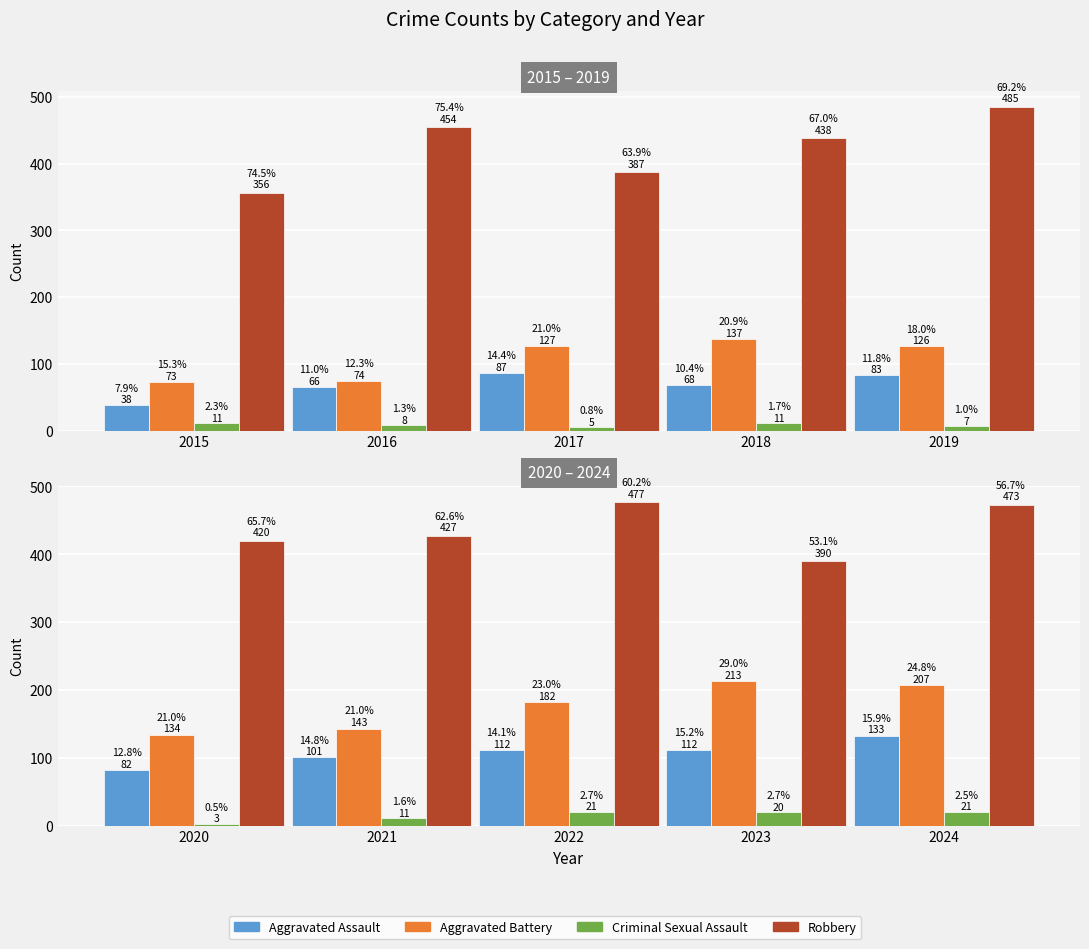

Are the bars grouped side by side (vs. stacked)?

Yes